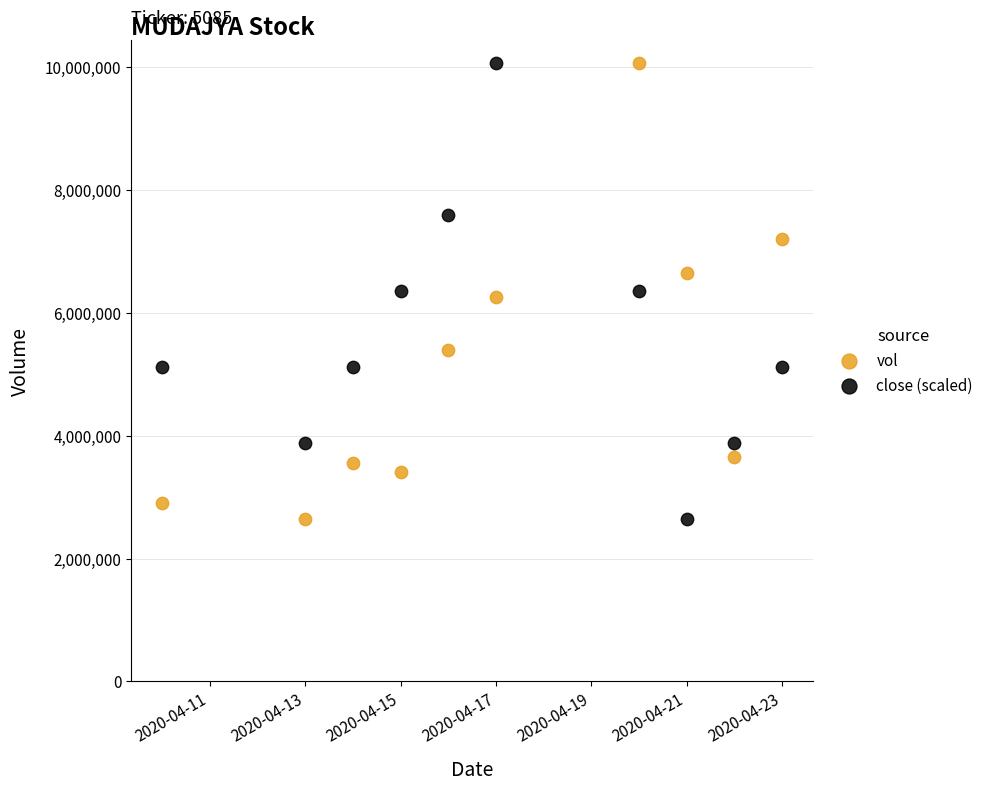

Across all data points, what is the range of X values (max minus min)?

13.0